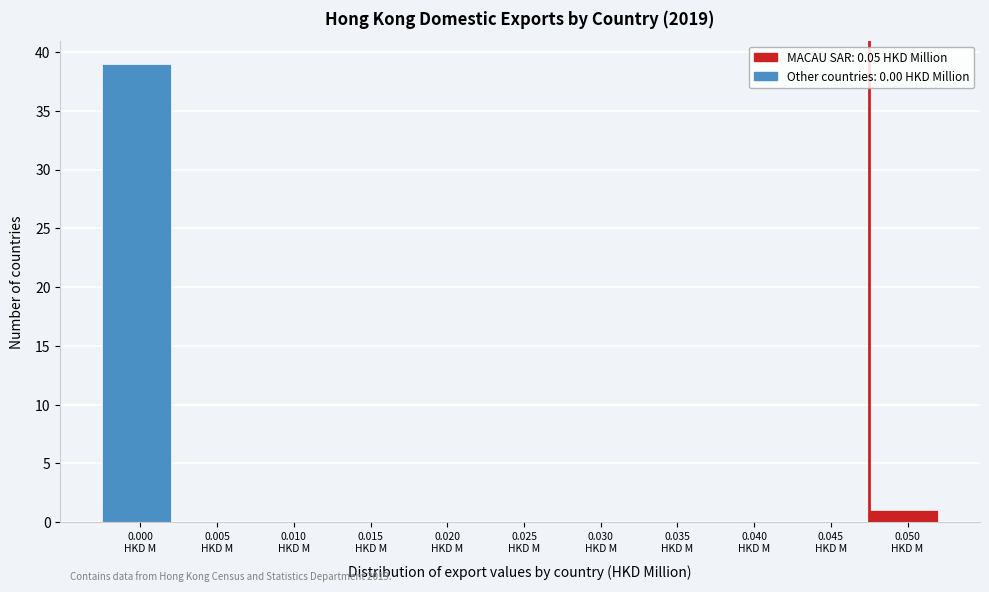

What is the greatest value displayed?

39